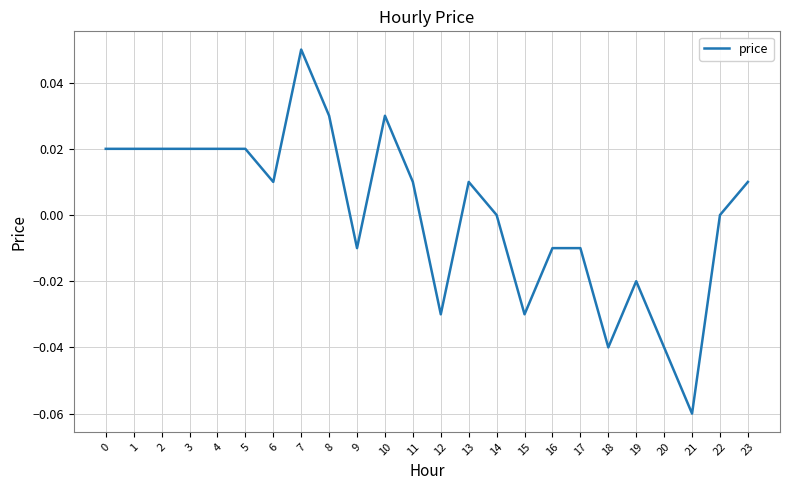

Does the chart display data point markers on the line(s)?

No